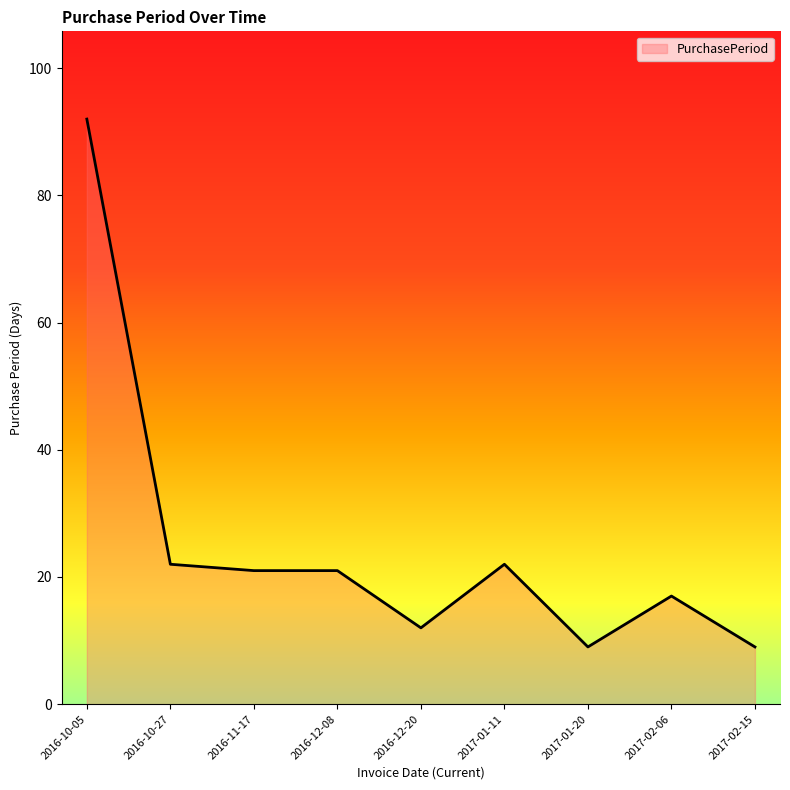

What is the change in value from 2016-10-05 to 2016-10-27?

-70